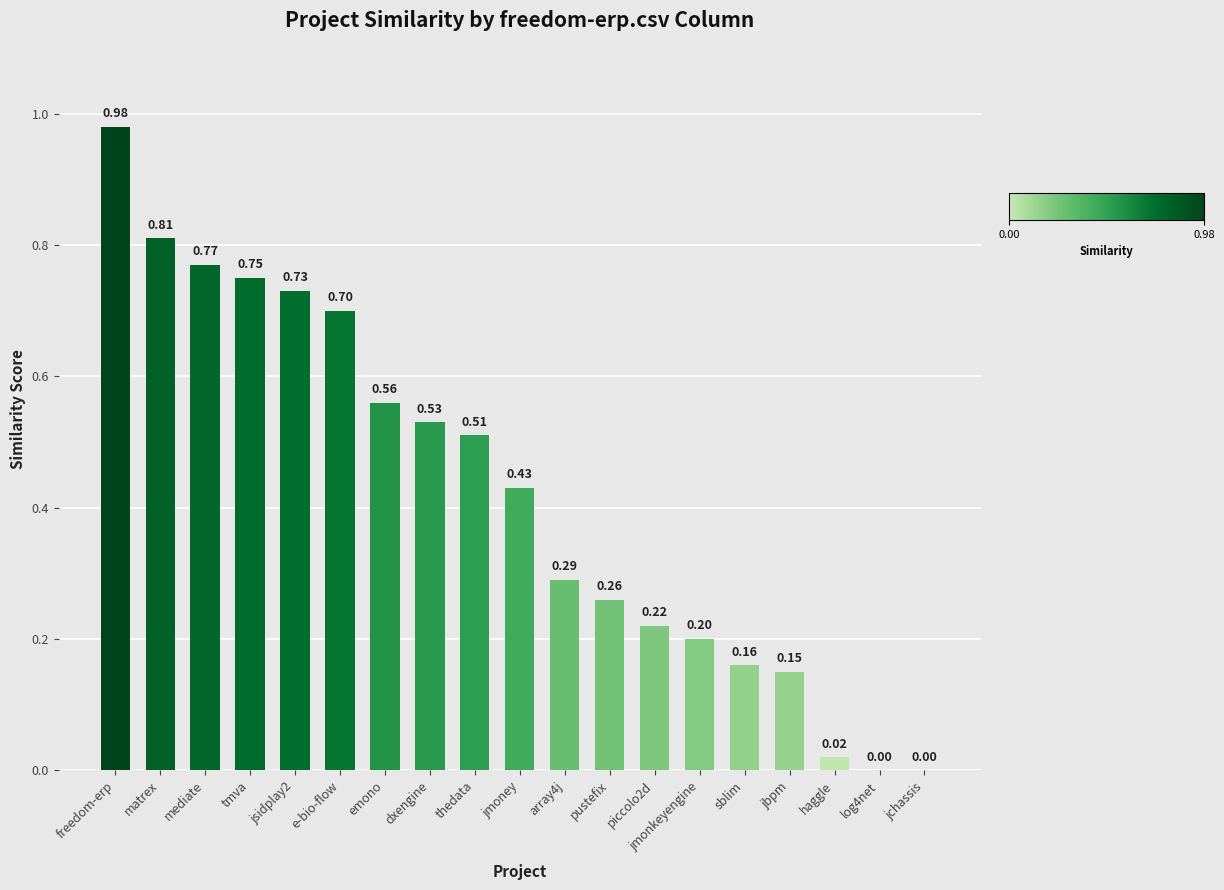

How many data points are above 0?

17